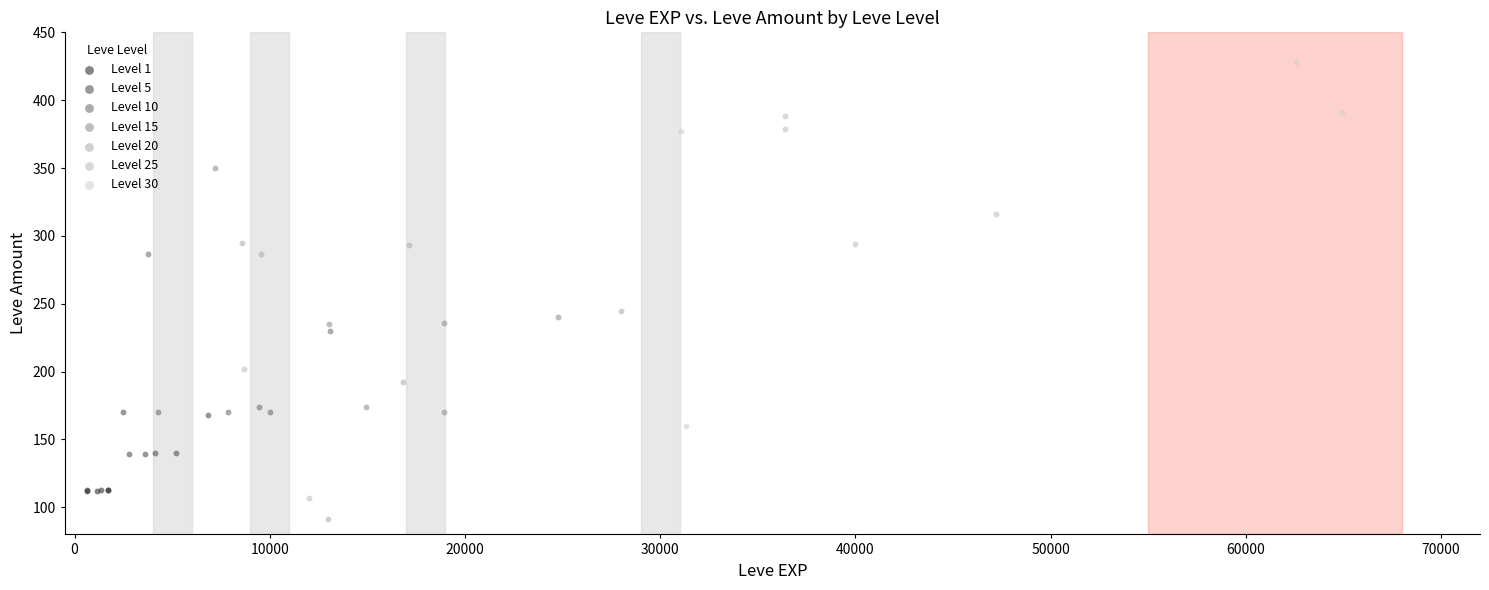

Which series contains the lowest Y value?

Level 20